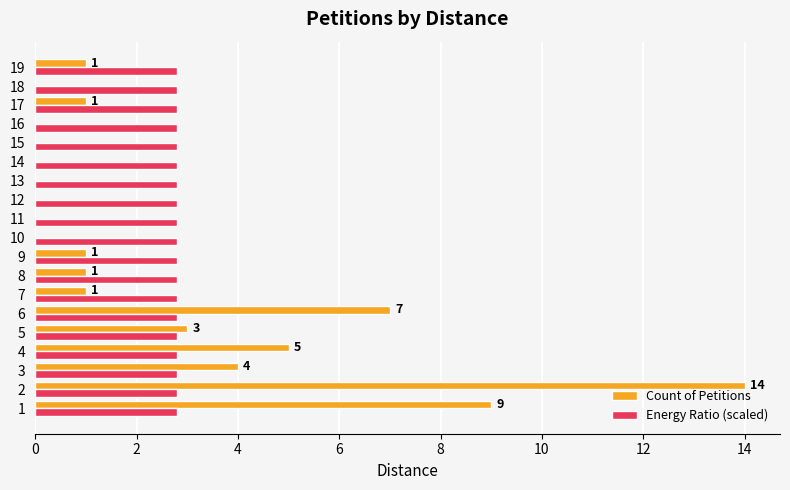

What is the highest value of the Count of Petitions series?

14.0